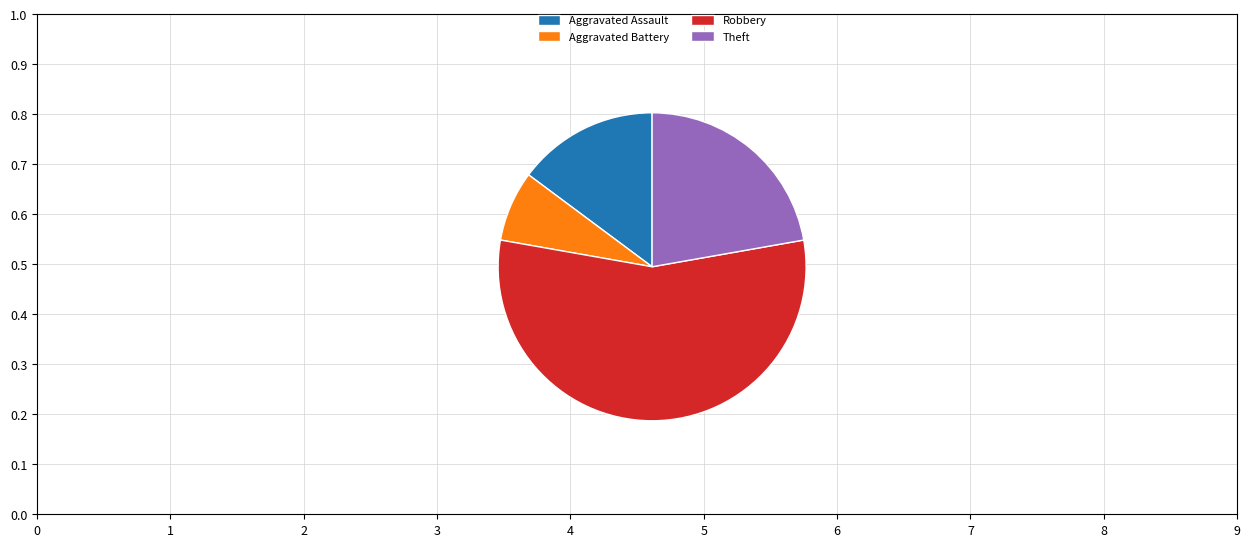

True or false: Aggravated Assault accounts for 26% of the total.

False